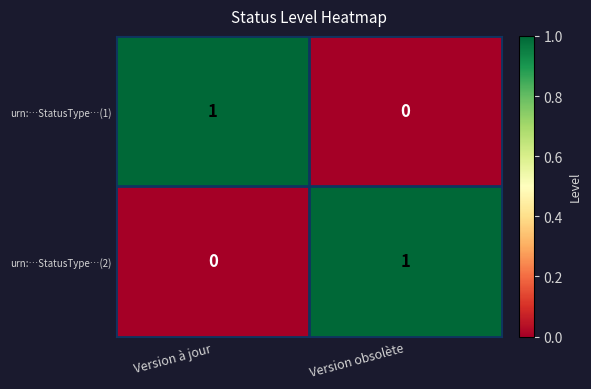

Reading right to left, list all the values displayed in this chart.

urn:…StatusType…(1): 0	1
urn:…StatusType…(2): 1	0